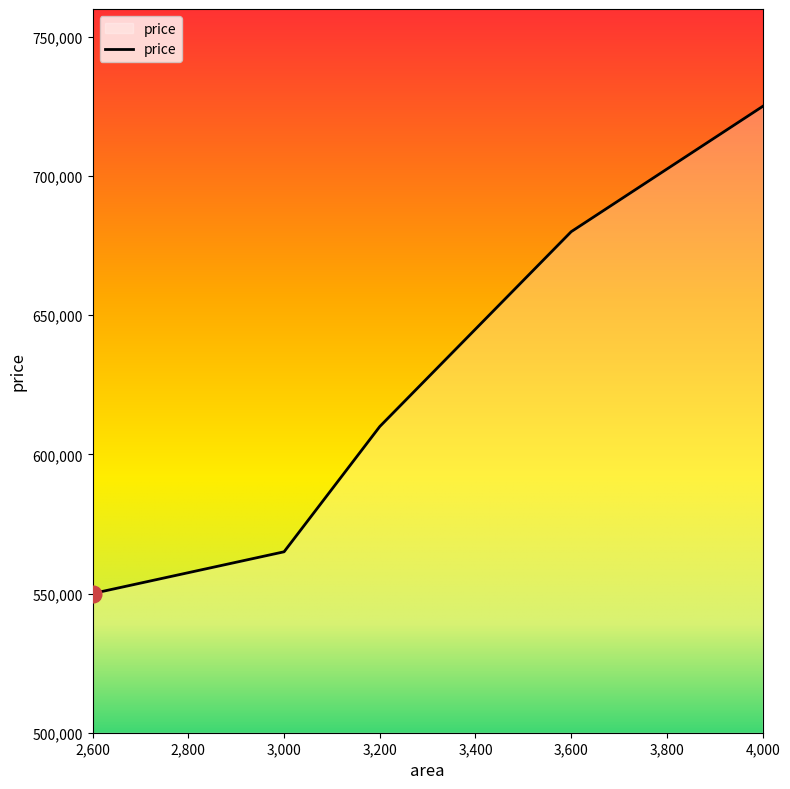

List the labels in order of value, largest first.

4,000, 3,600, 3,200, 3,000, 2,600